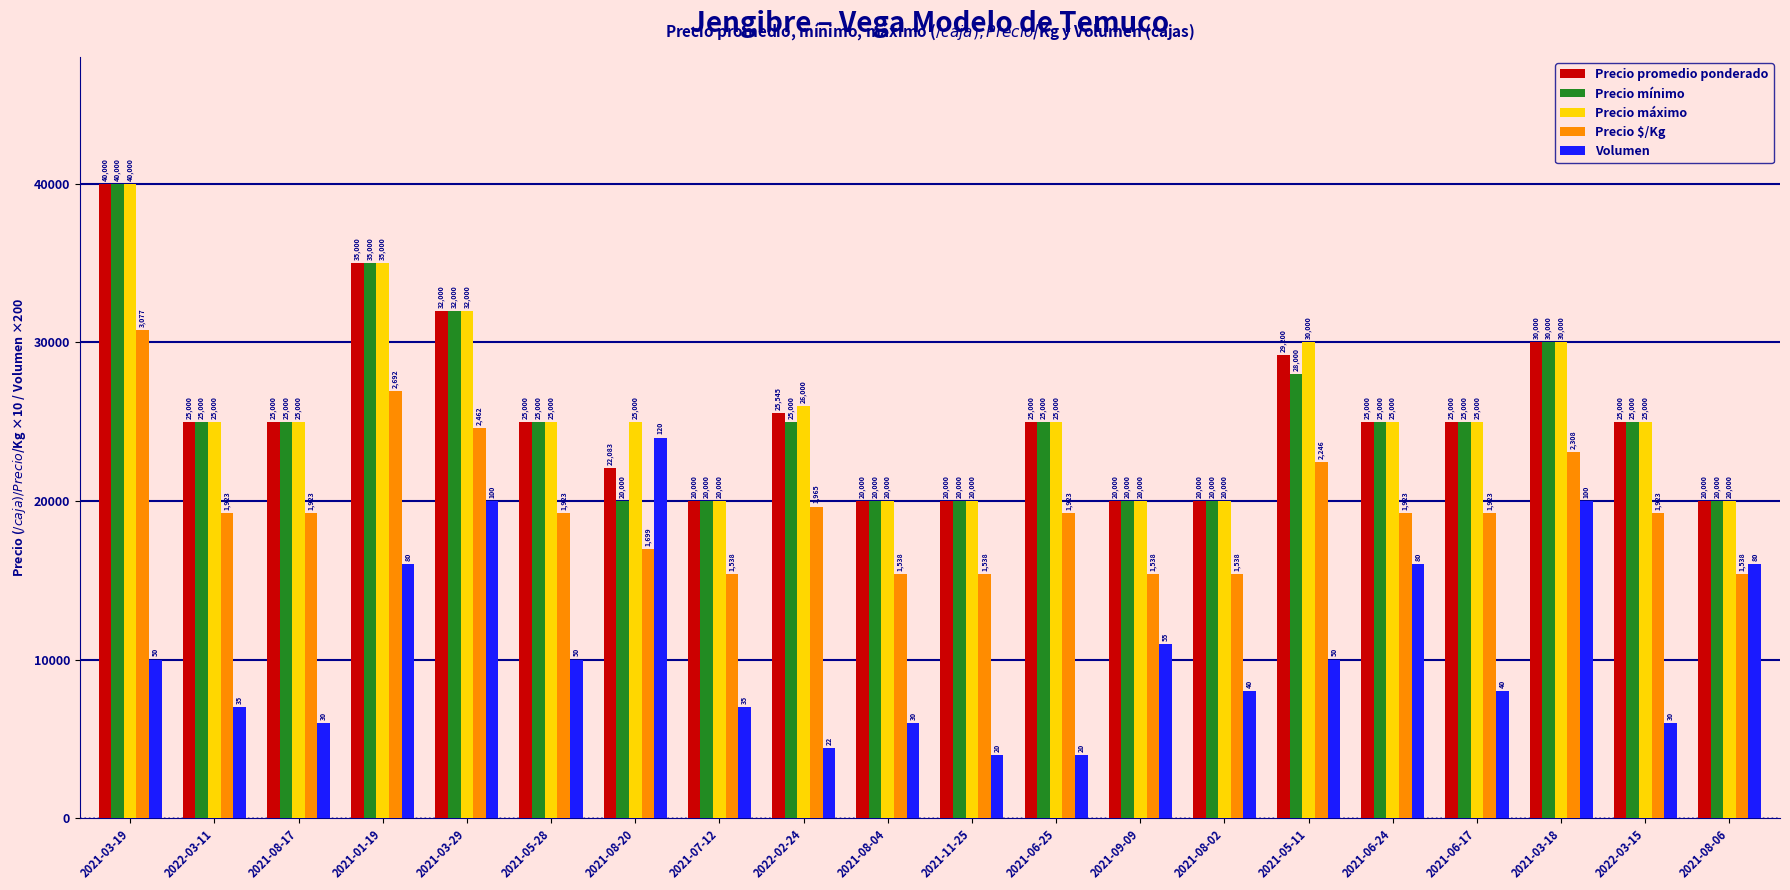

Reading right to left, what are all the values shown in this chart?

Precio promedio ponderado: 20000	25000	30000	25000	25000	29200	20000	20000	25000	20000	20000	25545	20000	22083	25000	32000	35000	25000	25000	40000
Precio mínimo: 20000	25000	30000	25000	25000	28000	20000	20000	25000	20000	20000	25000	20000	20000	25000	32000	35000	25000	25000	40000
Precio máximo: 20000	25000	30000	25000	25000	30000	20000	20000	25000	20000	20000	26000	20000	25000	25000	32000	35000	25000	25000	40000
Precio $/Kg: 15380	19230	23080	19230	19230	22460	15380	15380	19230	15380	15380	19650	15380	16990	19230	24620	26920	19230	19230	30770
Volumen: 16000	6000	20000	8000	16000	10000	8000	11000	4000	4000	6000	4400	7000	24000	10000	20000	16000	6000	7000	10000